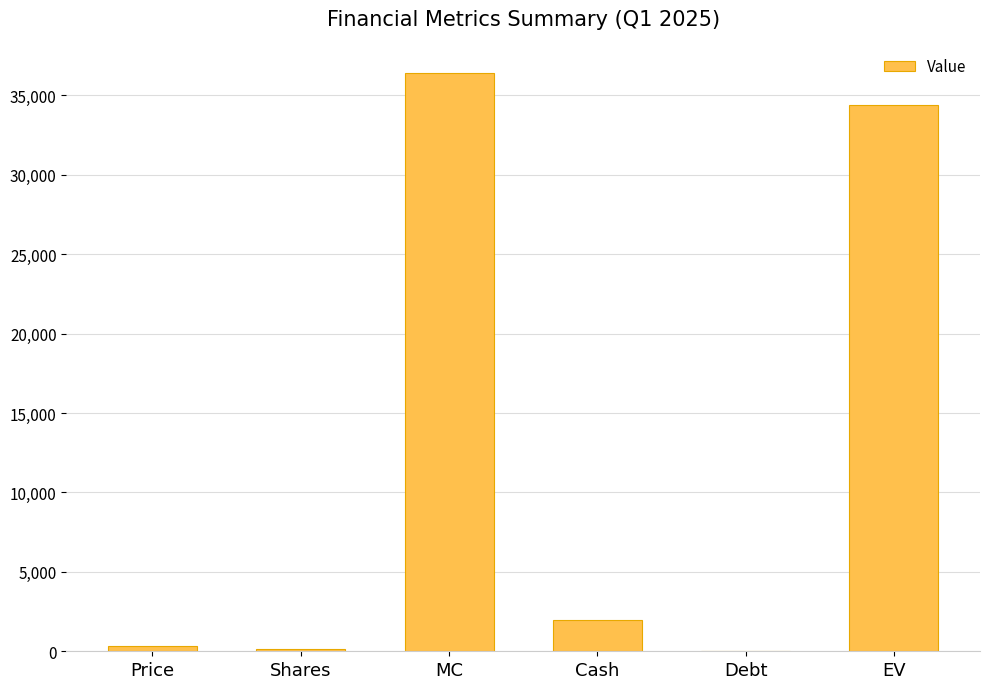

Between Cash and MC, which is larger?

MC